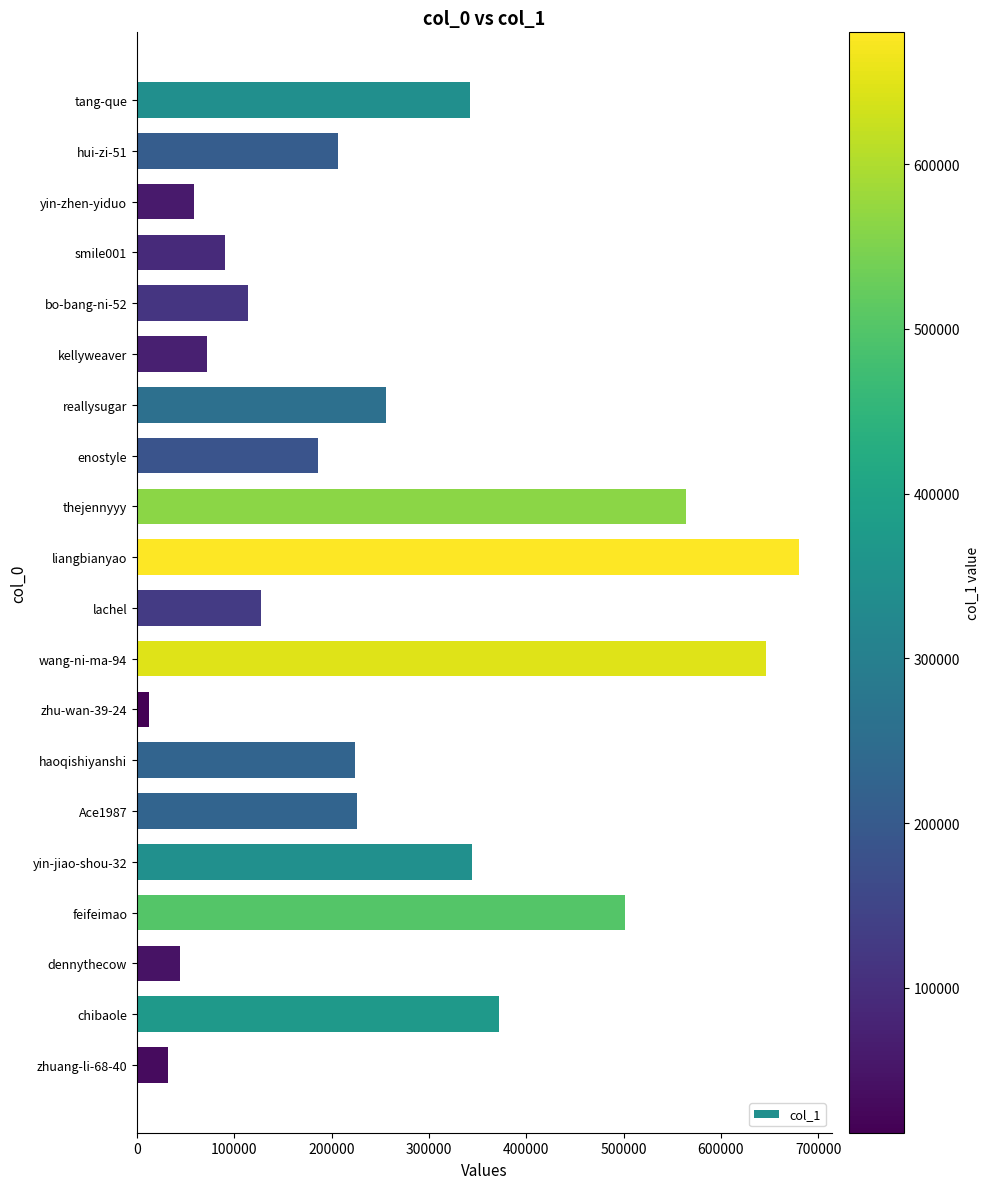

What is the value of the 5th bar from the top?

114518